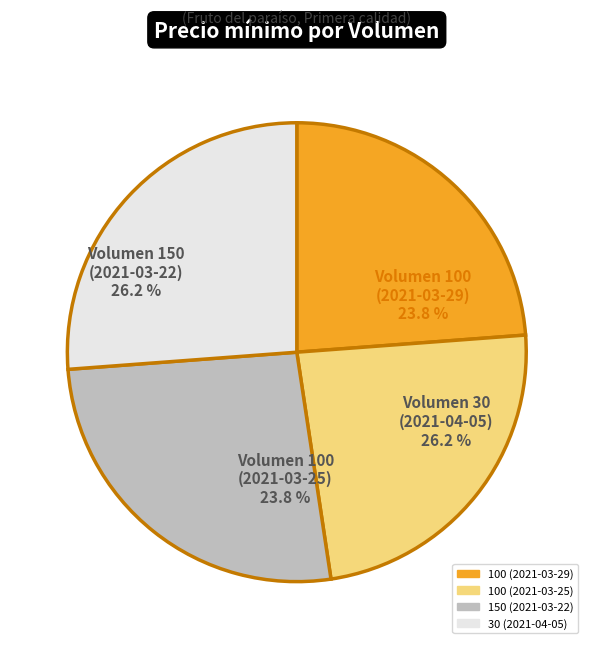

How many segments does this pie chart have?

4